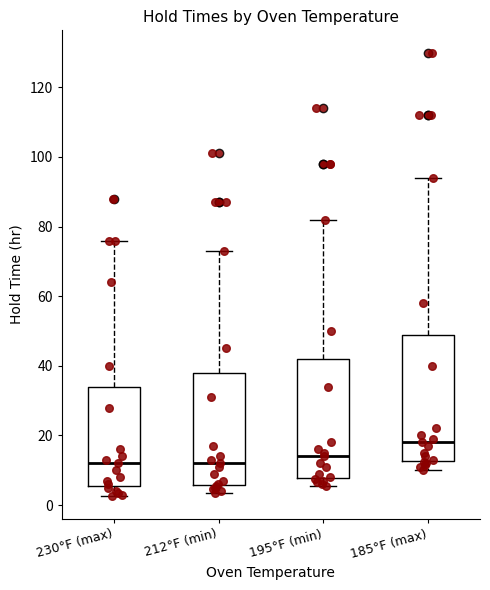

Reading left to right, read every box against the y-axis: the position of its median line, the range the box covers, and the ends of its whiskers. The values are not printed on the chart, so give them approximately, as read against the axis.

230°F (max): median 12, box 6 to 34, whiskers 2 to 76
212°F (min): median 12, box 6 to 38, whiskers 4 to 74
195°F (min): median 14, box 8 to 42, whiskers 6 to 82
185°F (max): median 18, box 12 to 50, whiskers 10 to 94